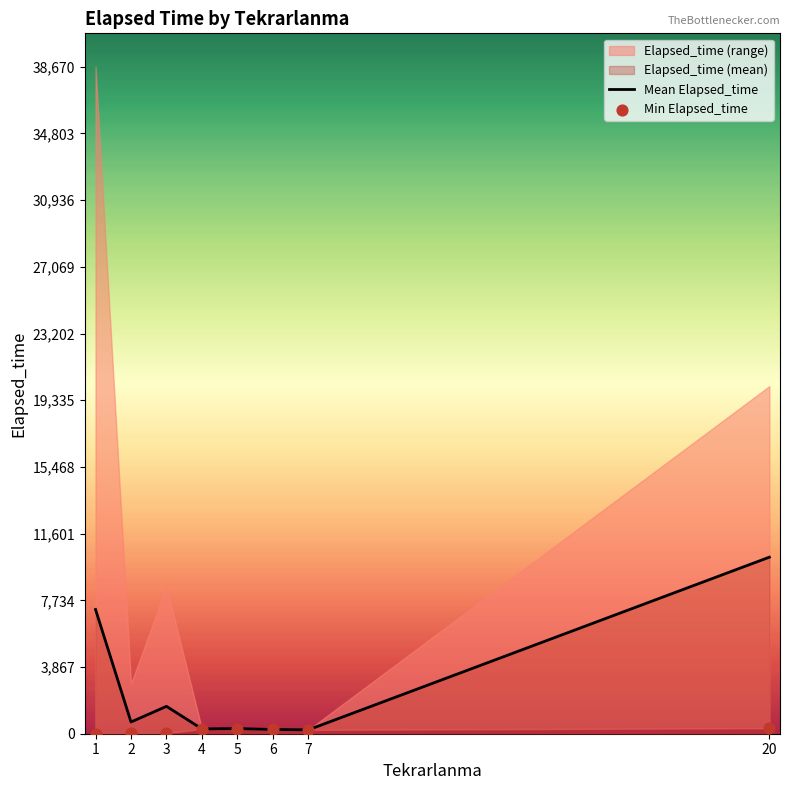

At which category is the sum across all series the highest?

20